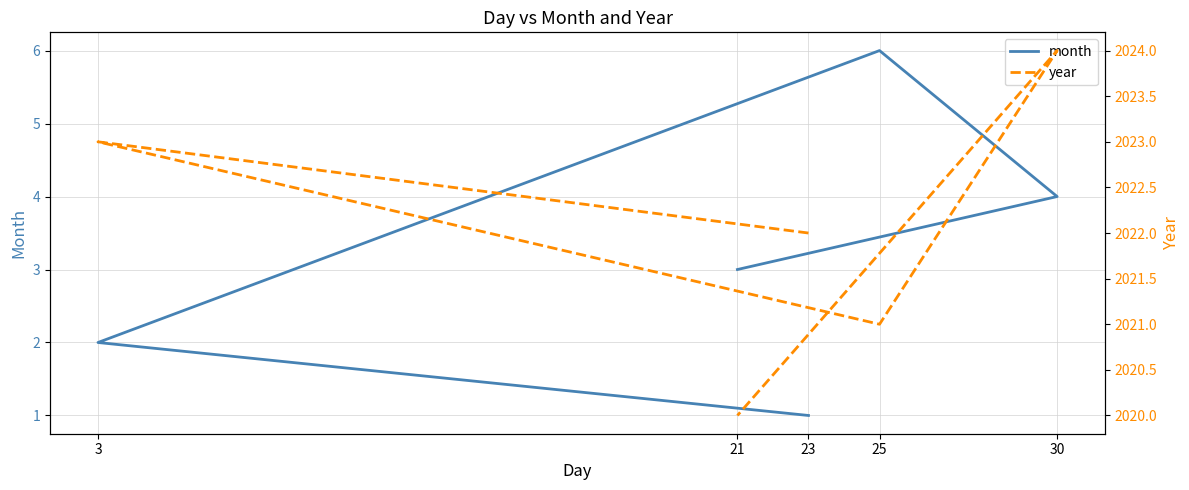

Where is the first local minimum for year?

25